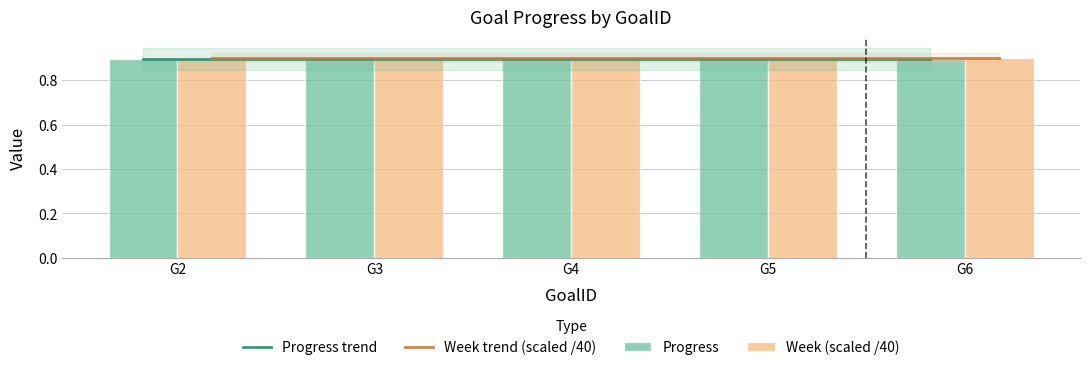

What is the value of the Progress trend bar at the 4th from the left?

0.9